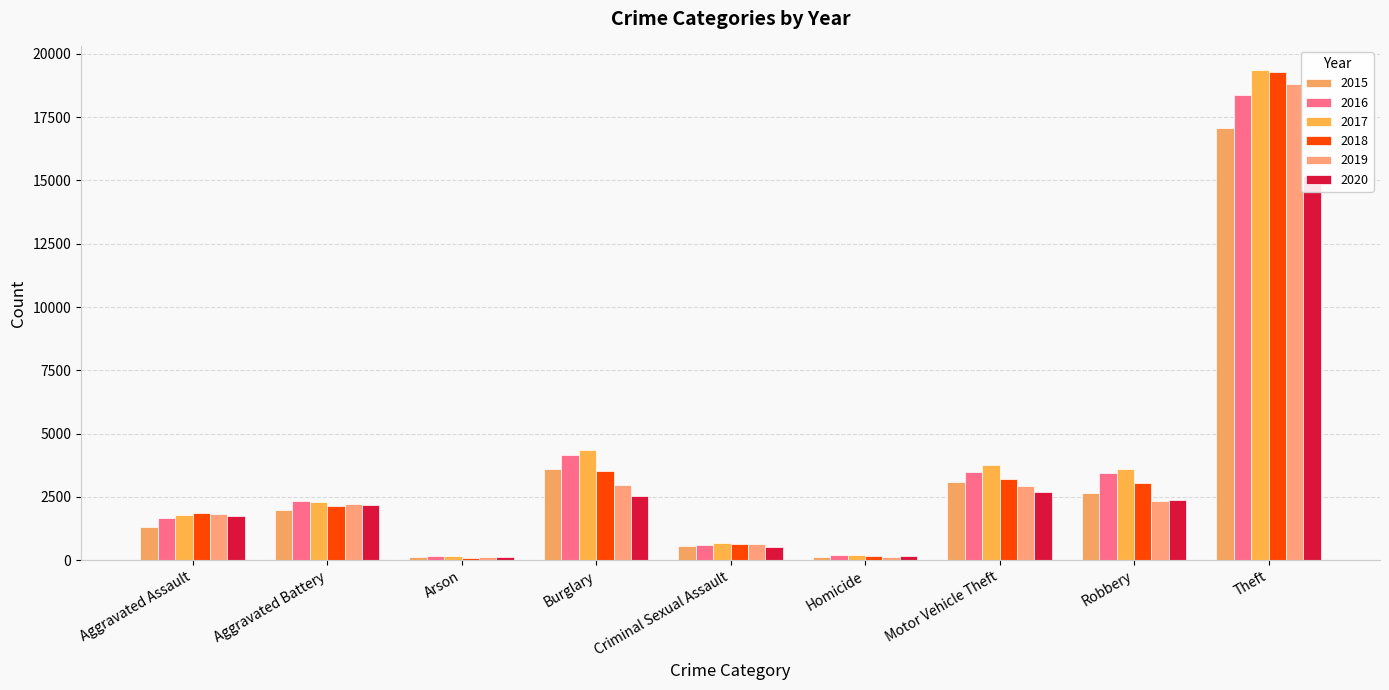

What is the label of the 1st bar from the left?

Aggravated Assault